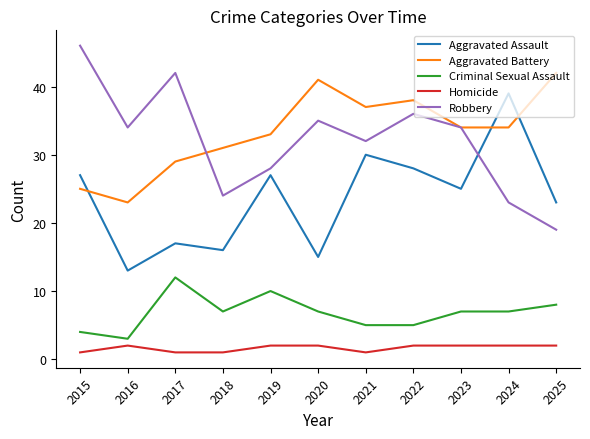

What is the sum of all Aggravated Assault values?

260